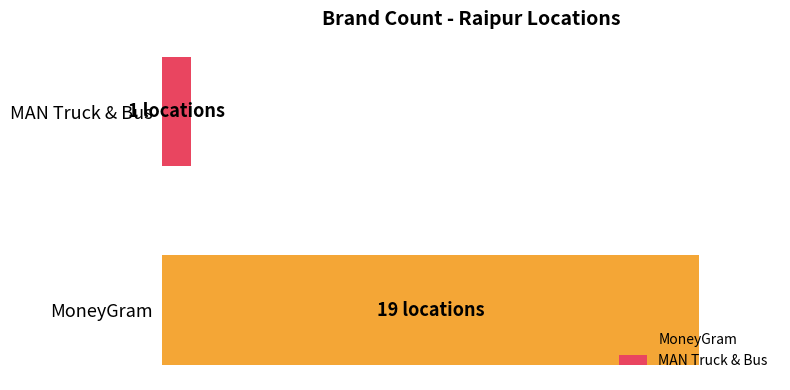

Which series has the widest spread of values?

MoneyGram